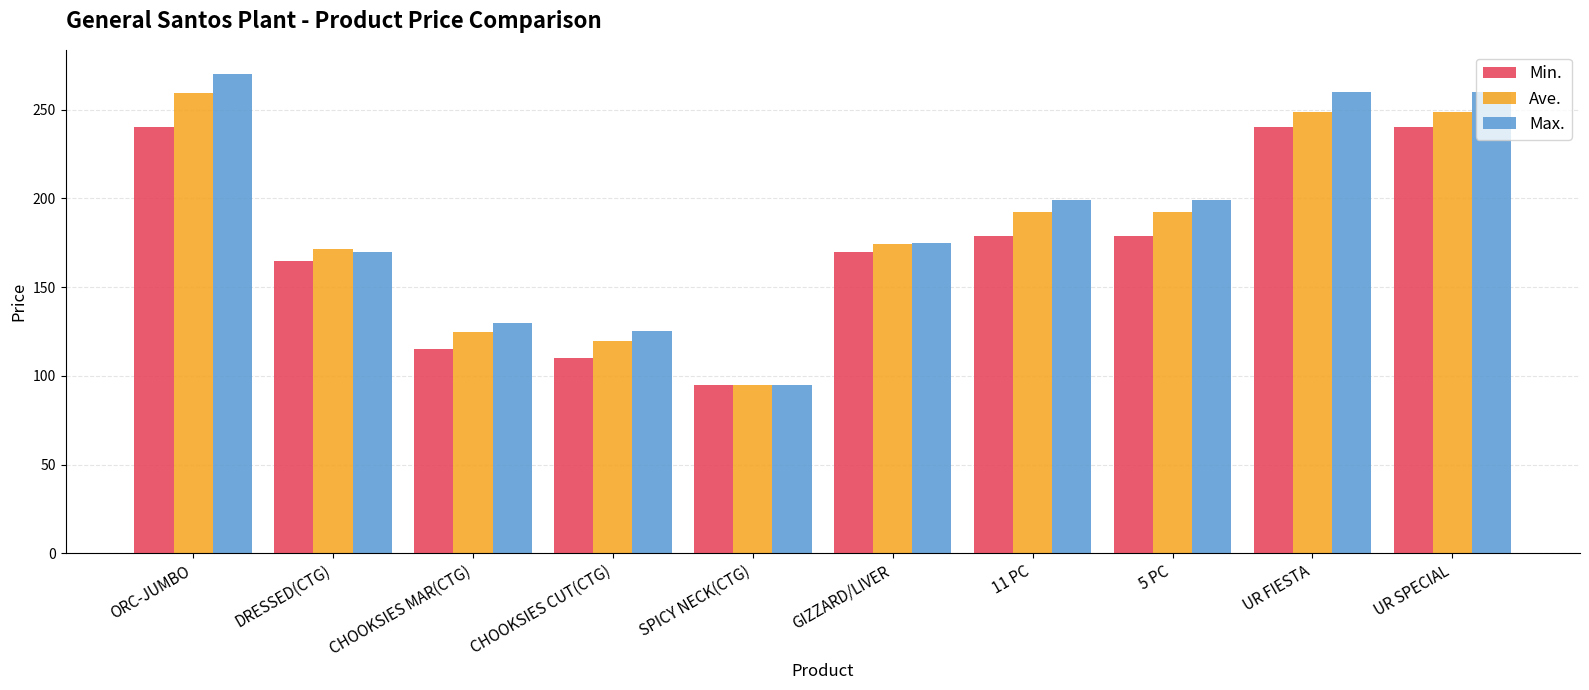

Between SPICY NECK(CTG) and 11 PC, which series saw the biggest shift?

Max.